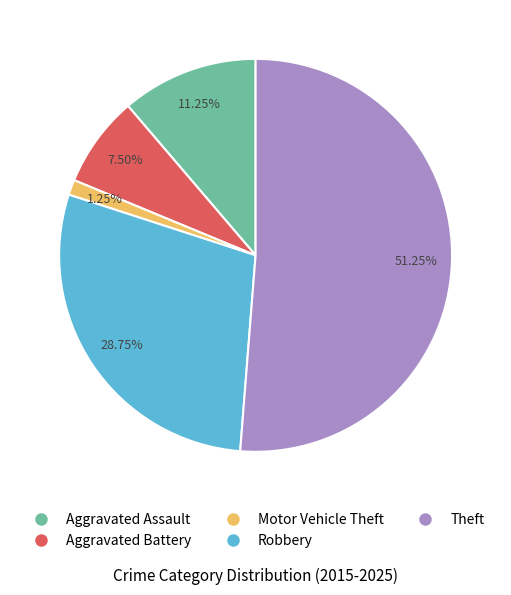

What percentage is the Motor Vehicle Theft slice, to the nearest percent?

1%